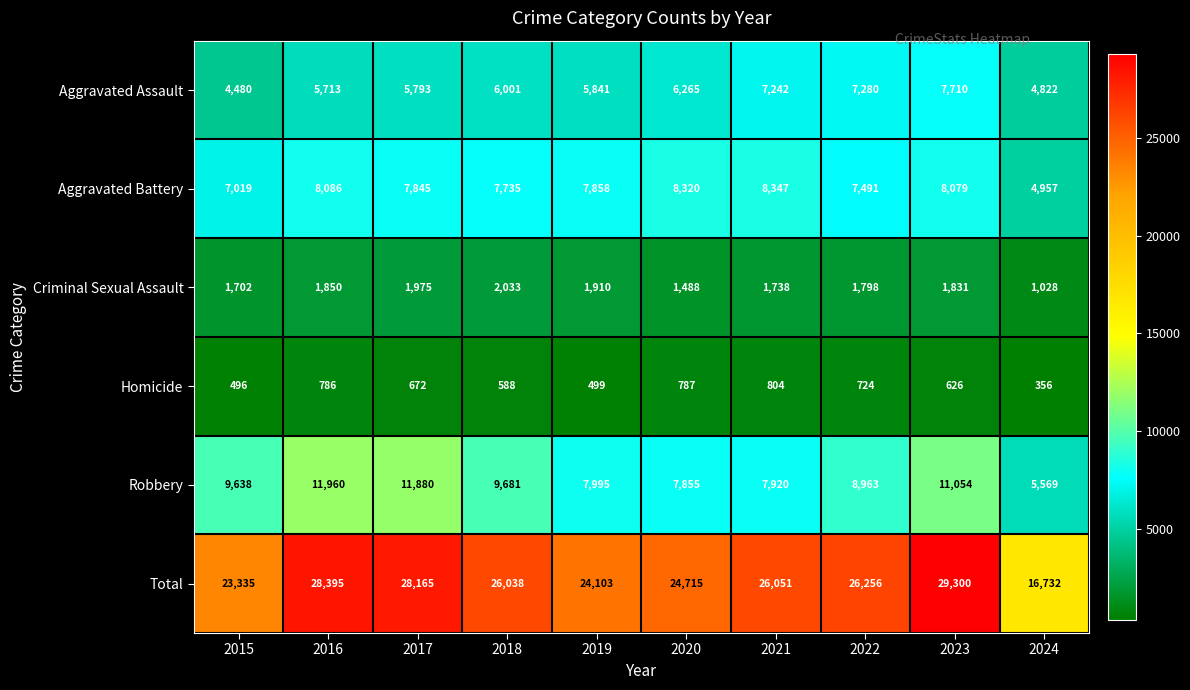

What is the difference between the second highest and second lowest values in the Robbery series?

4025